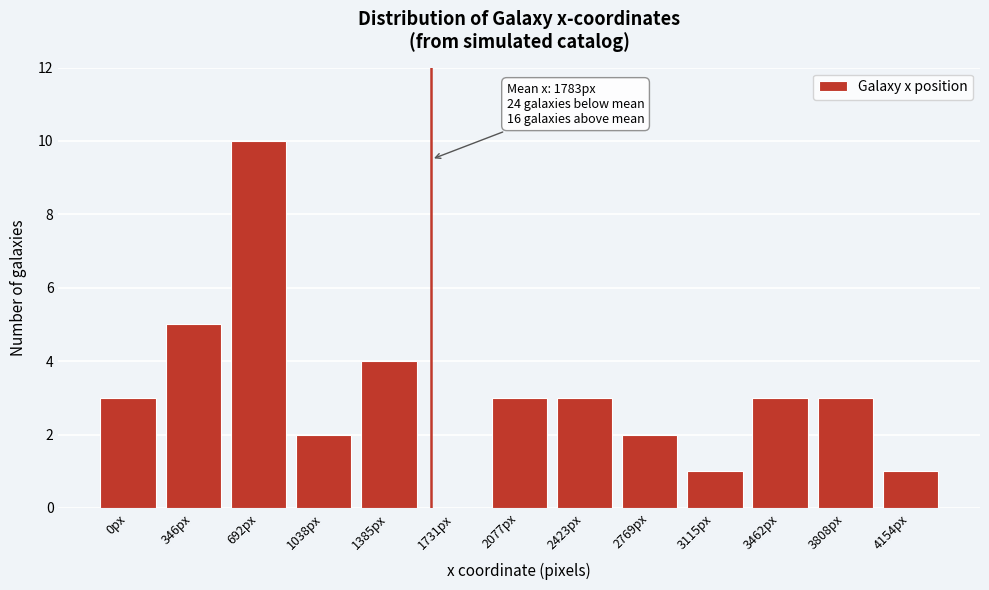

Reading left to right, what are all the values shown in this chart?

0px=3	346px=5	692px=10	1038px=2	1385px=4	1731px=0	2077px=3	2423px=3	2769px=2	3115px=1	3462px=3	3808px=3	4154px=1